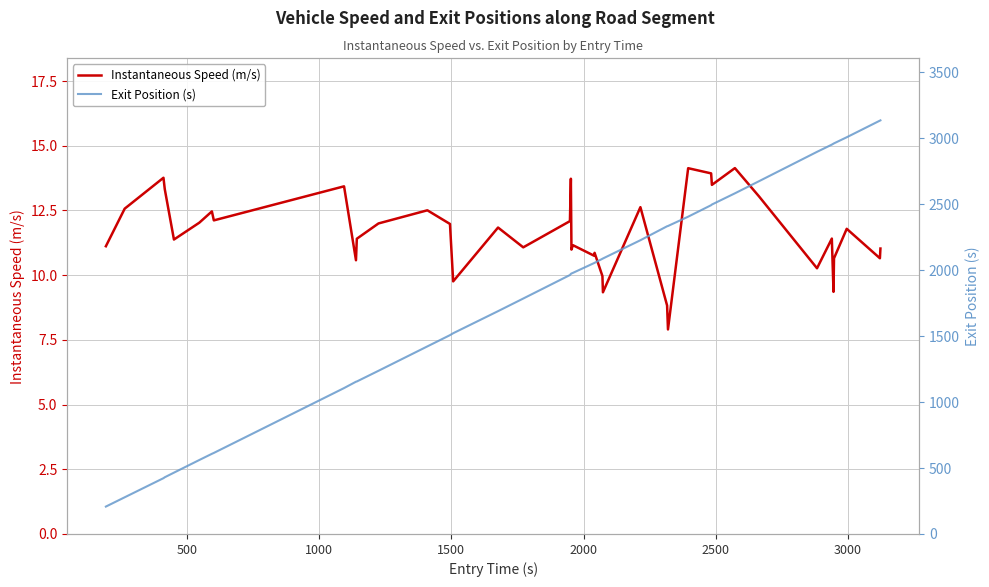

What is the minimum value for Instantaneous Speed (m/s)?

7.9